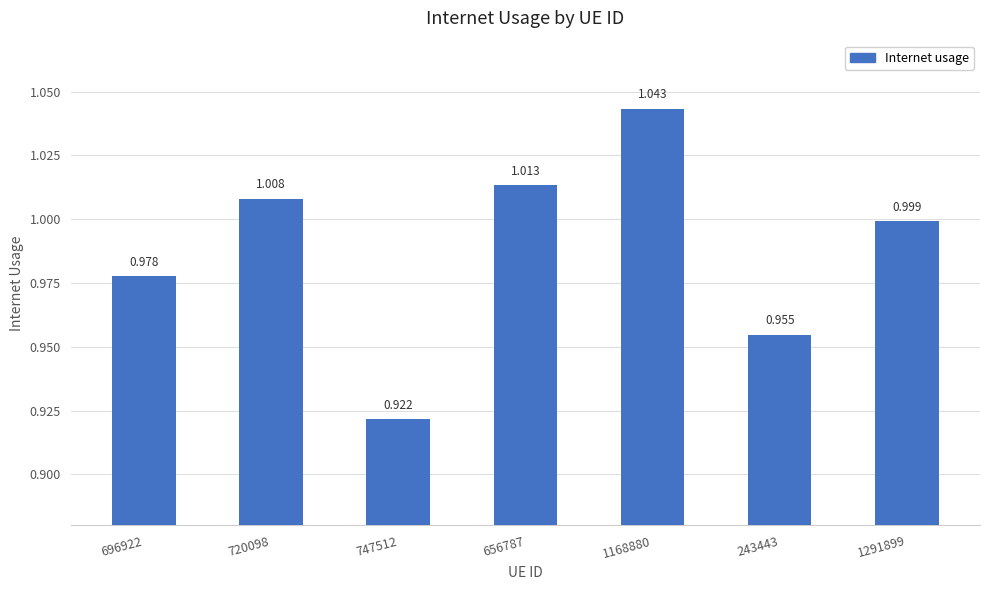

What is the average value?

1.0